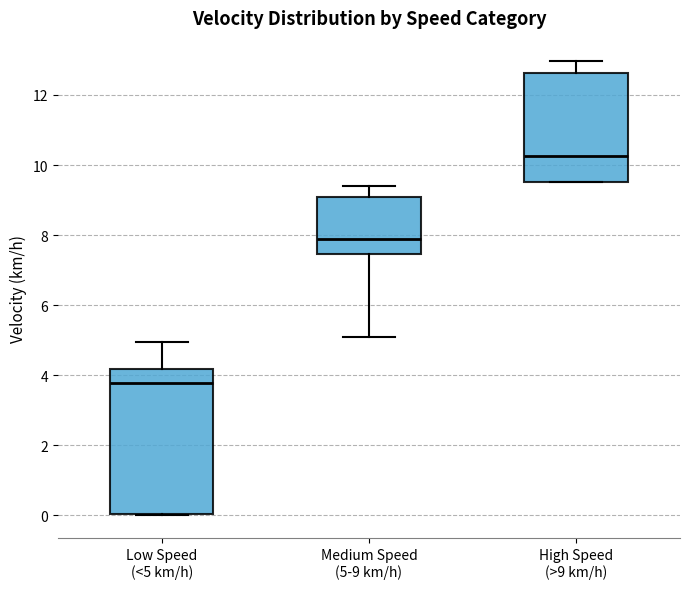

Where does the lower whisker of the box for Medium Speed (5-9 km/h) end on the y-axis? The values are not printed on the chart, so give them approximately, as read against the axis.

5.0